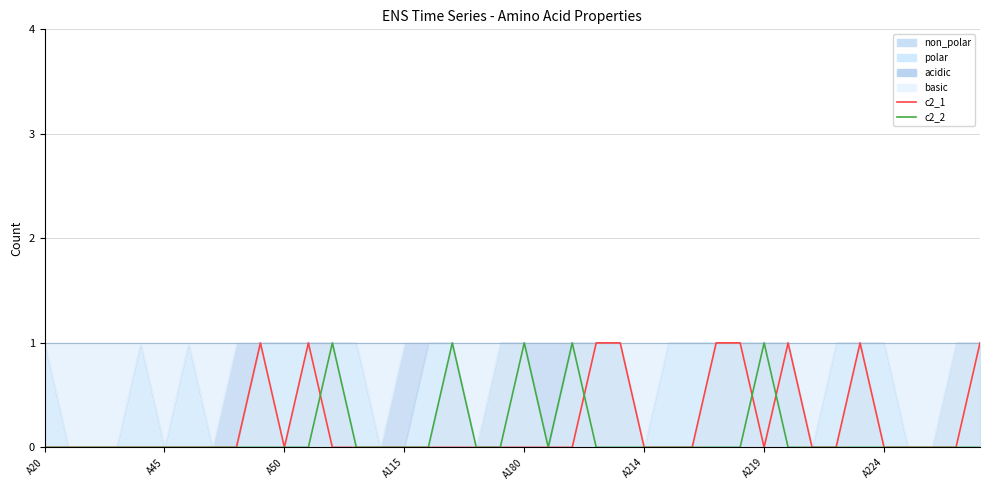

What is the difference between the maximum and second lowest values in the c2_2 series?

1